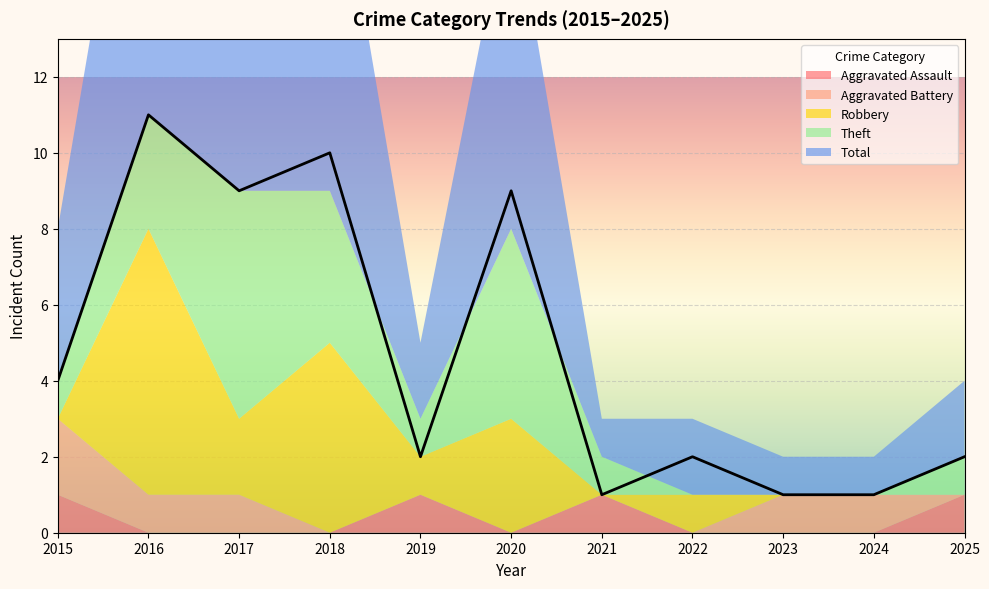

What is the difference between the maximum and minimum values in the Total series?

10